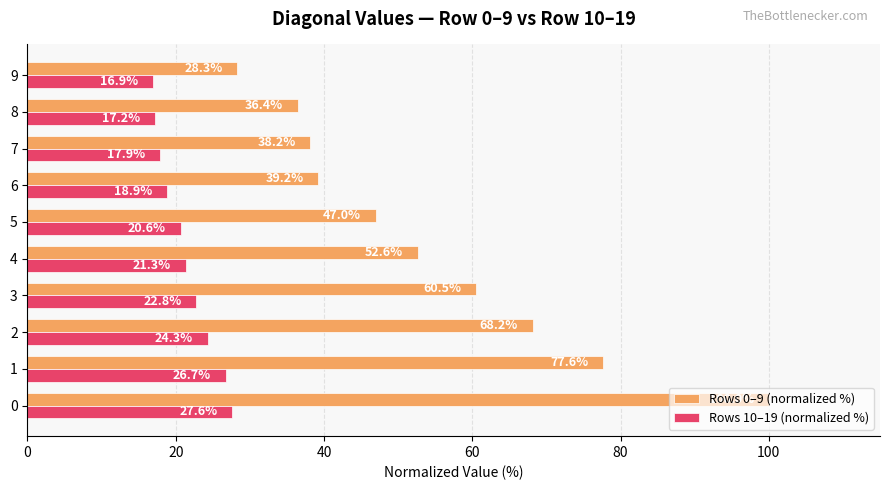

Which series has the largest range (max minus min)?

Rows 0–9 (normalized %)